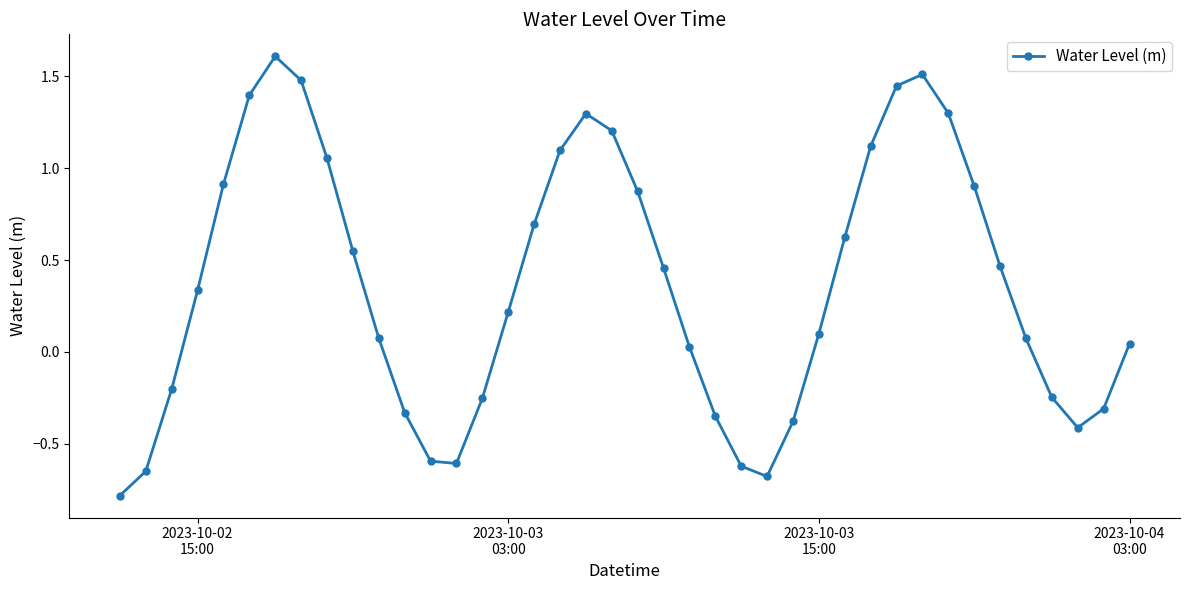

How many interior local valleys (lower than both neighbors) does the data have?

3